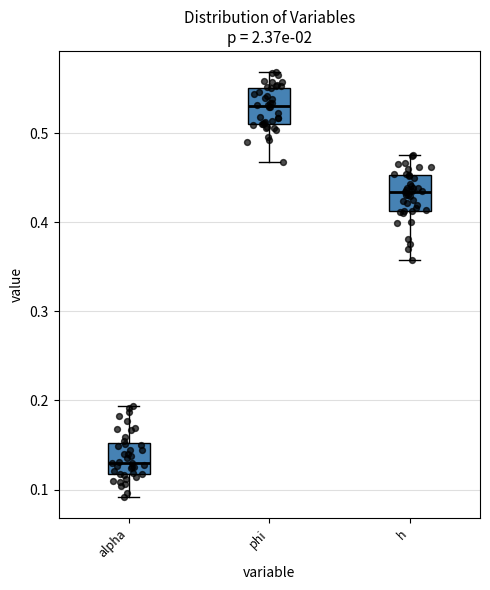

Reading left to right, transcribe this box plot: for each box, give where its median line is, the range the box spans, and where its two whiskers end, as read against the y-axis. The values are not printed on the chart, so give them approximately, as read against the axis.

alpha: median 0.13, box 0.12 to 0.15, whiskers 0.09 to 0.19
phi: median 0.53, box 0.51 to 0.55, whiskers 0.47 to 0.57
h: median 0.43, box 0.41 to 0.45, whiskers 0.36 to 0.48